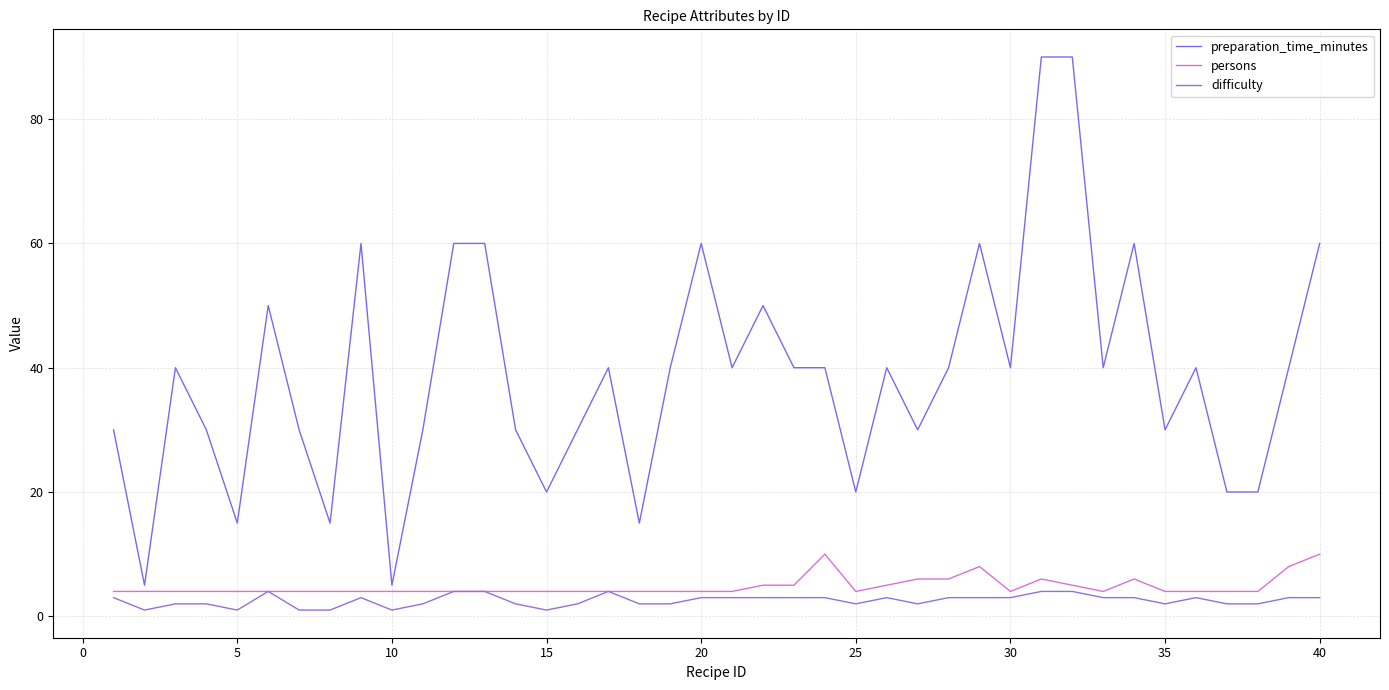

What is the value of the persons point at the 8th from the left?

4